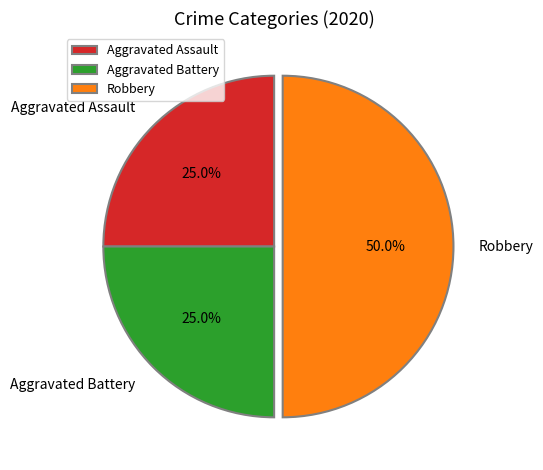

What percentage is the Aggravated Assault slice, to the nearest percent?

25%